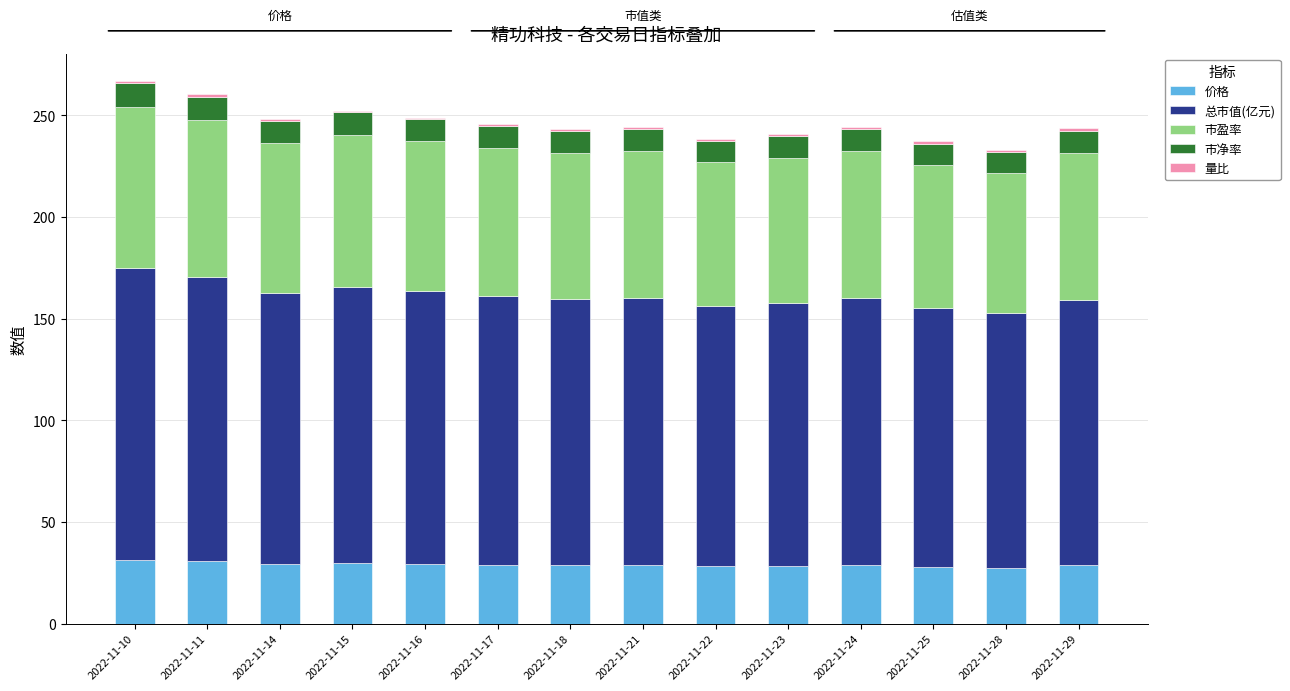

The 价格 series shows 28.7 at 2022-11-29. True or false?

True